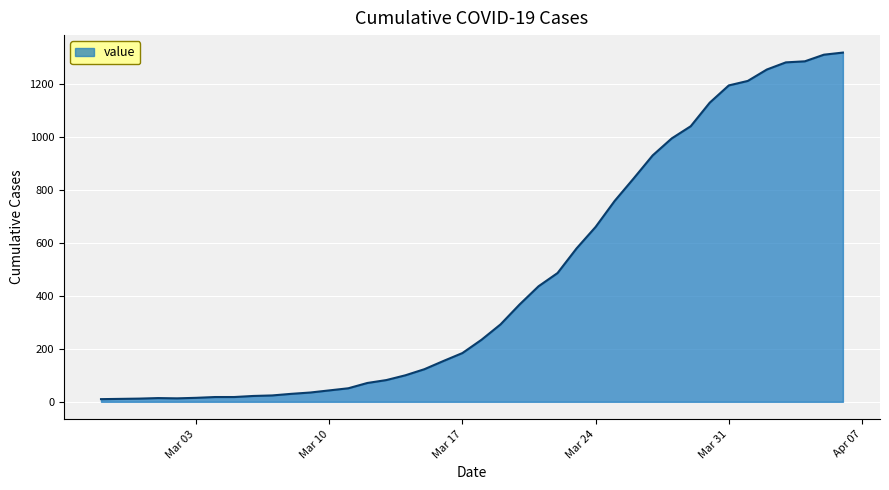

How many lines are shown in the chart?

1